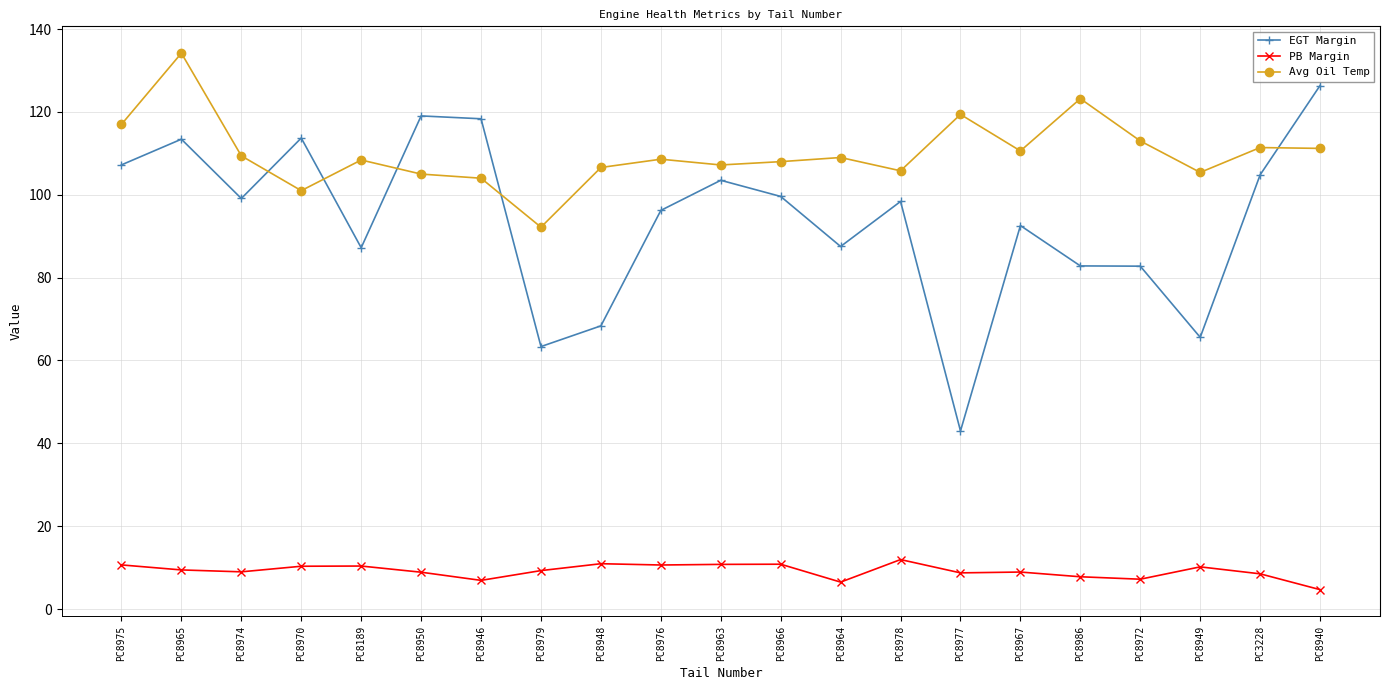

Which series has the widest spread of values?

EGT Margin